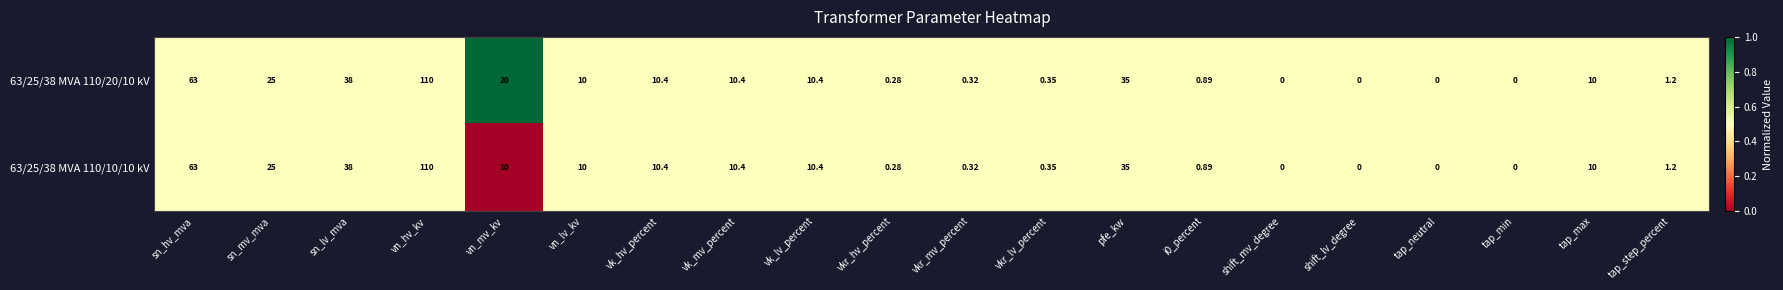

Where does the 63/25/38 MVA 110/10/10 kV series first go above 10?

sn_hv_mva